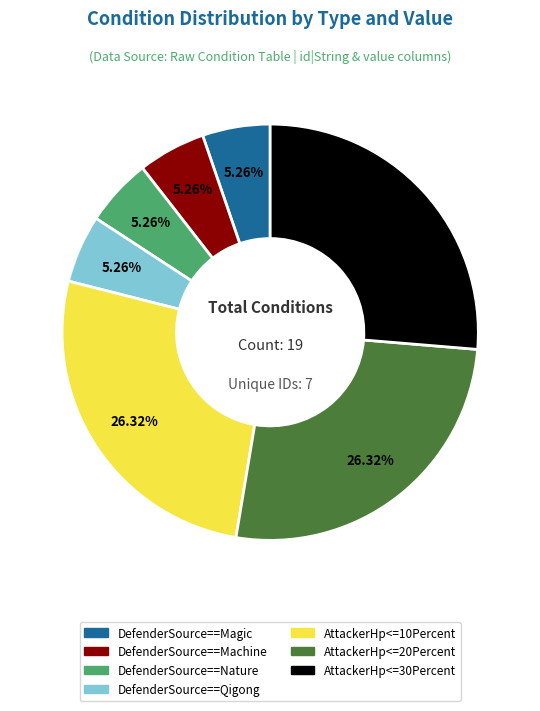

Count the number of slices in the pie.

7